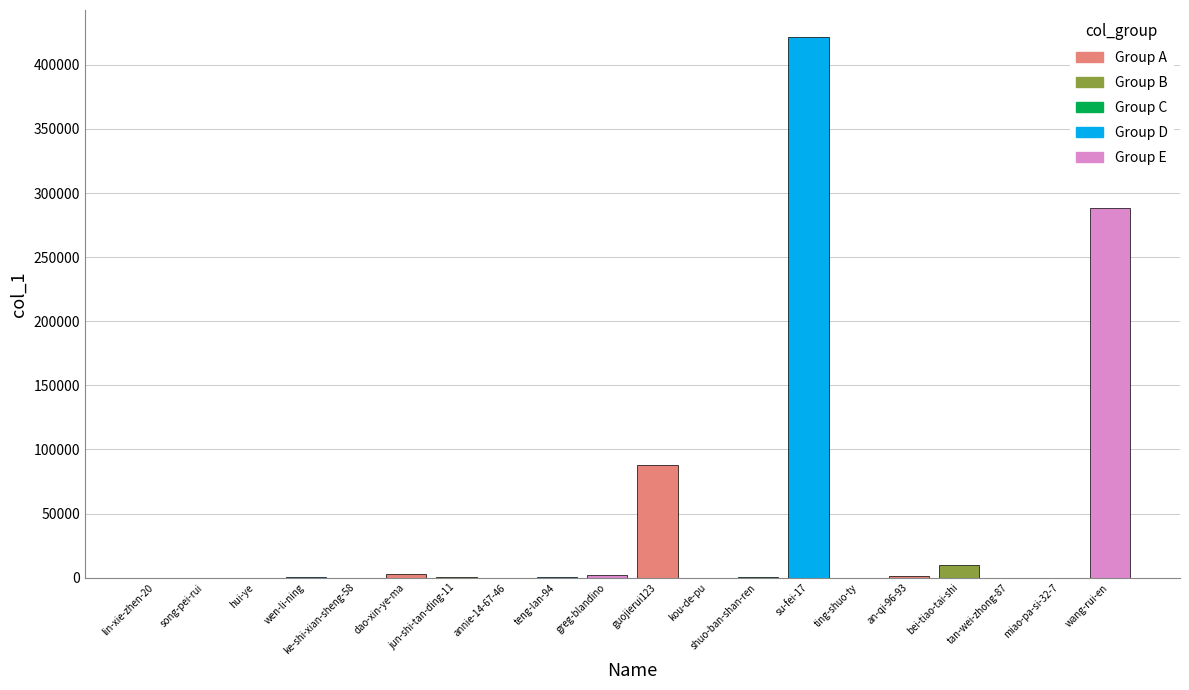

What is the difference between the values at wen-li-ning and bei-tiao-tai-shi?

9750